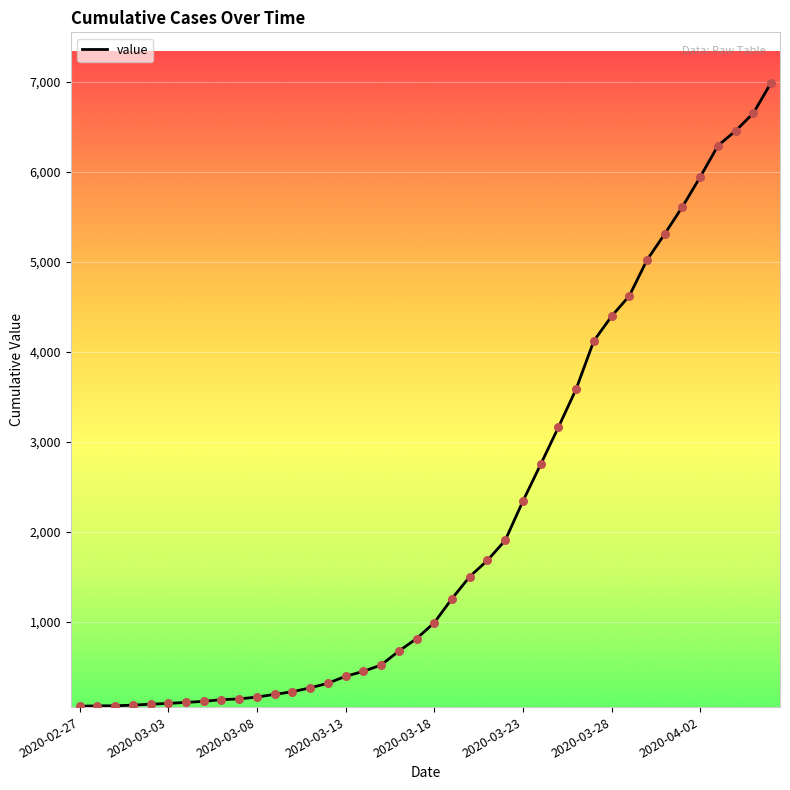

What is the difference between the maximum and minimum values?

6930